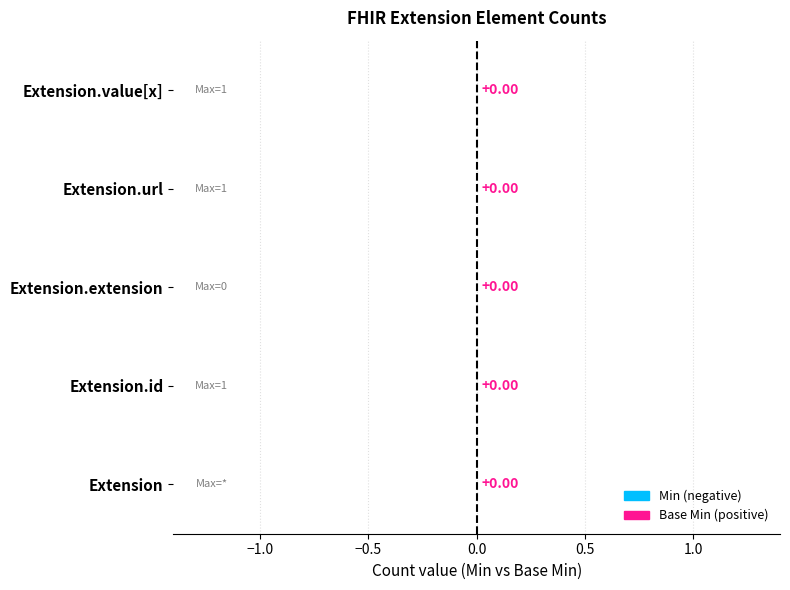

Which category has the lowest value in the Min series?

Extension